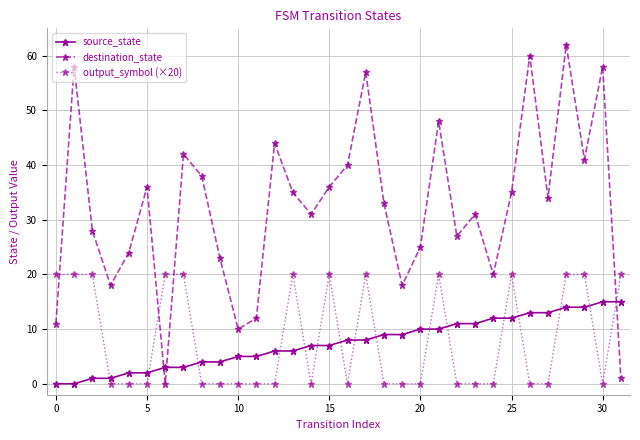

Rank the series by their maximum value, from lowest to highest.

source_state, output_symbol (×20), destination_state